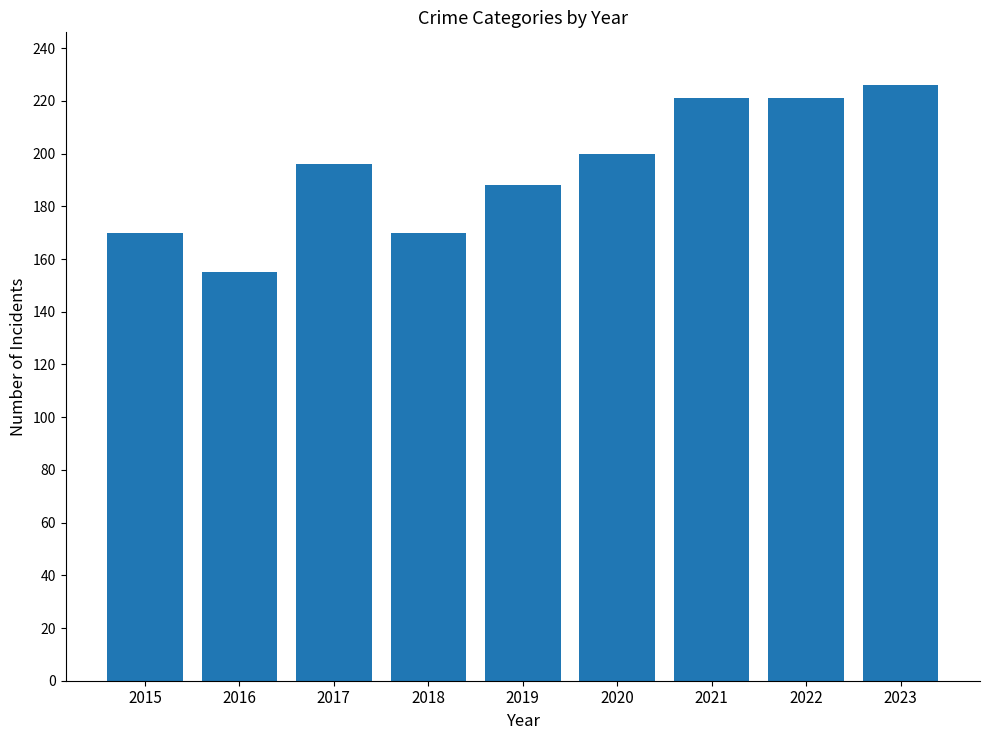

How many bars are there in total?

9